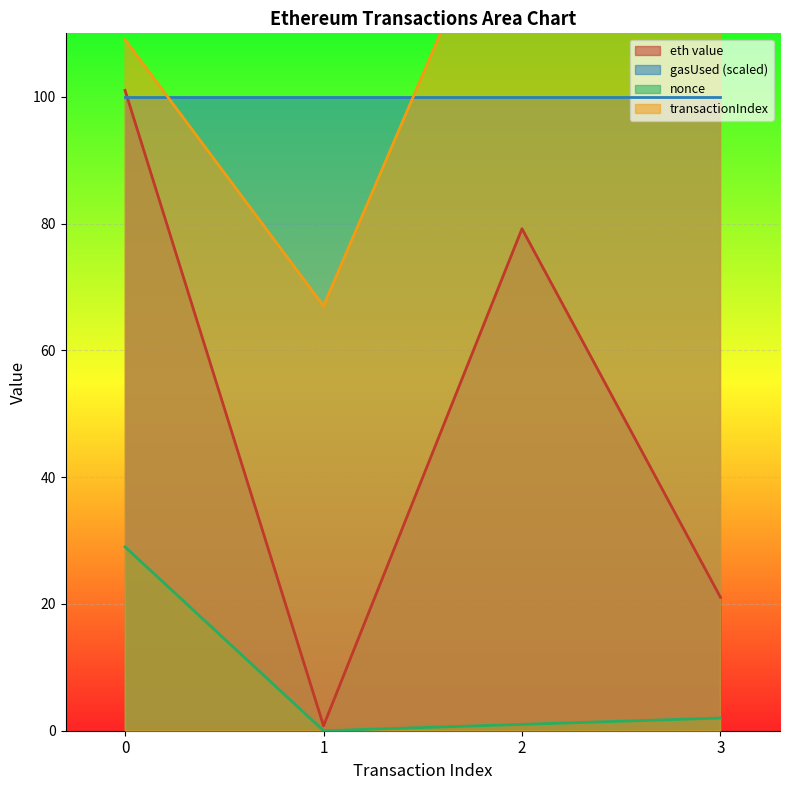

What is the sum of all transactionIndex values?

447.0